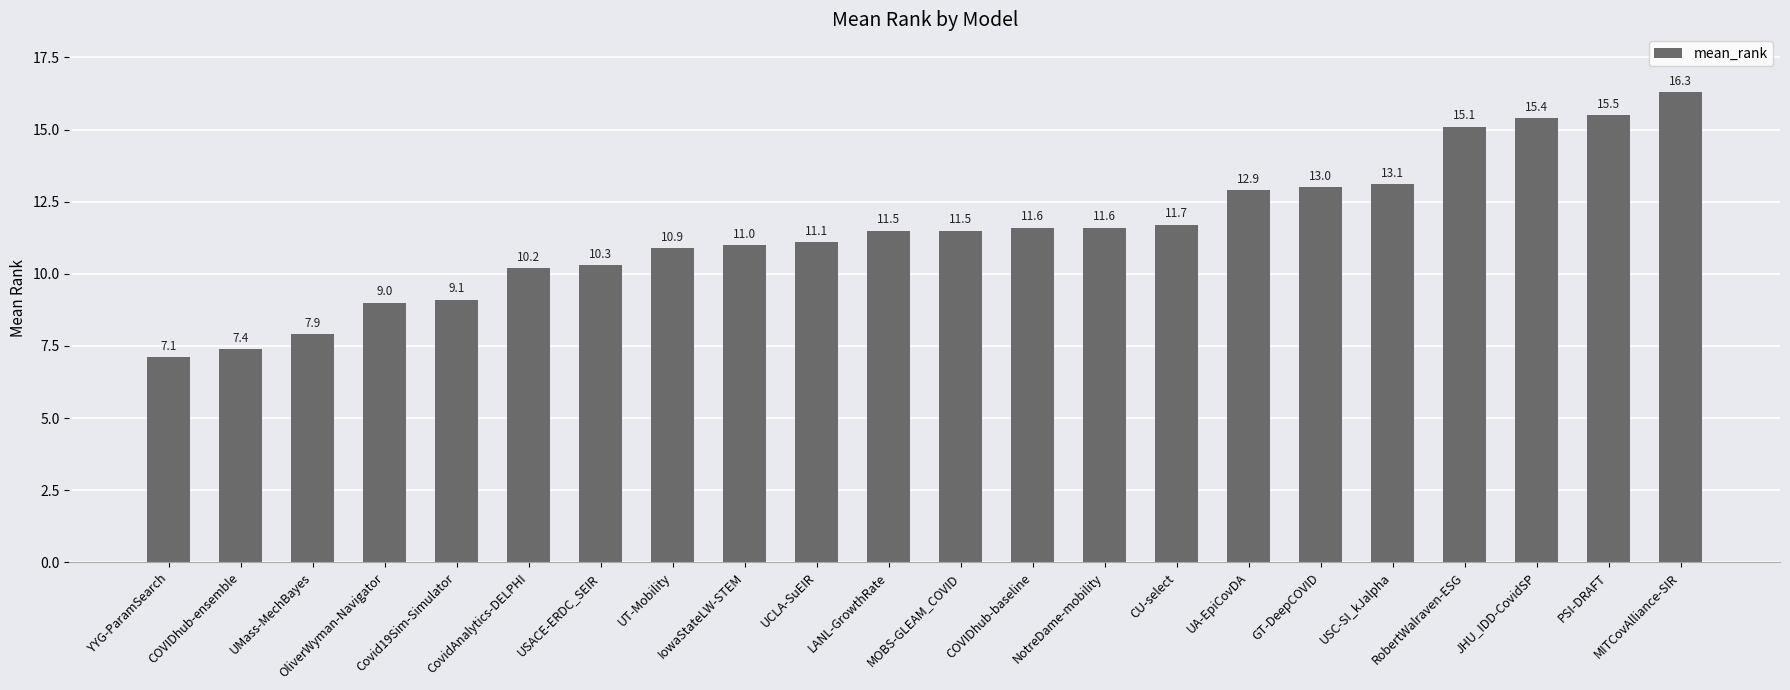

Which has a higher value, UA-EpiCovDA or MOBS-GLEAM_COVID?

UA-EpiCovDA